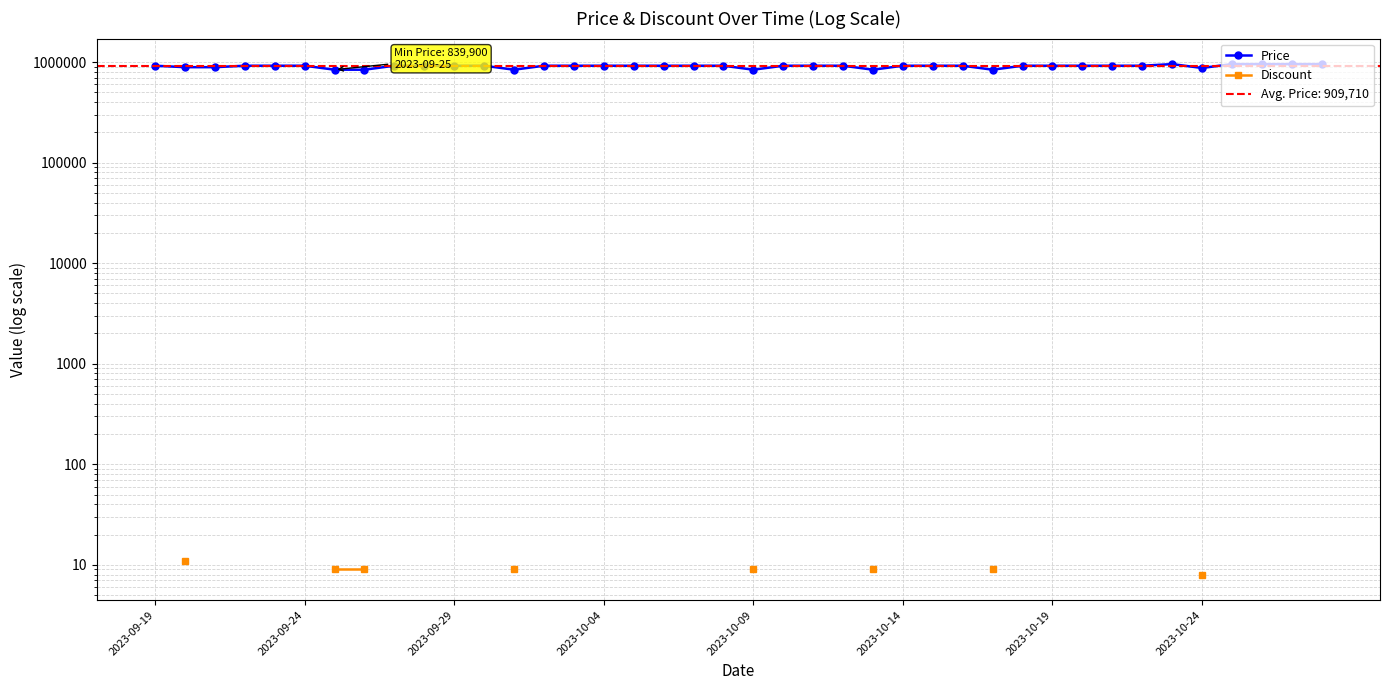

How many values in the Price series exceed 920000?

5